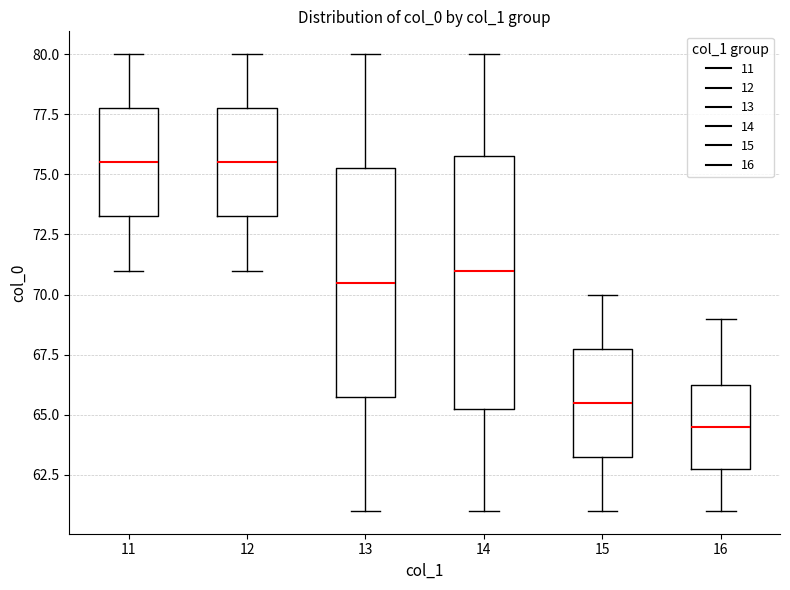

Reading left to right, transcribe this box plot: for each box, give where its median line is, the range the box spans, and where its two whiskers end, as read against the y-axis. The values are not printed on the chart, so give them approximately, as read against the axis.

11: median 75.5, box 73.5 to 78.0, whiskers 71.0 to 80.0
12: median 75.5, box 73.5 to 78.0, whiskers 71.0 to 80.0
13: median 70.5, box 66.0 to 75.5, whiskers 61.0 to 80.0
14: median 71.0, box 65.5 to 76.0, whiskers 61.0 to 80.0
15: median 65.5, box 63.5 to 68.0, whiskers 61.0 to 70.0
16: median 64.5, box 63.0 to 66.5, whiskers 61.0 to 69.0